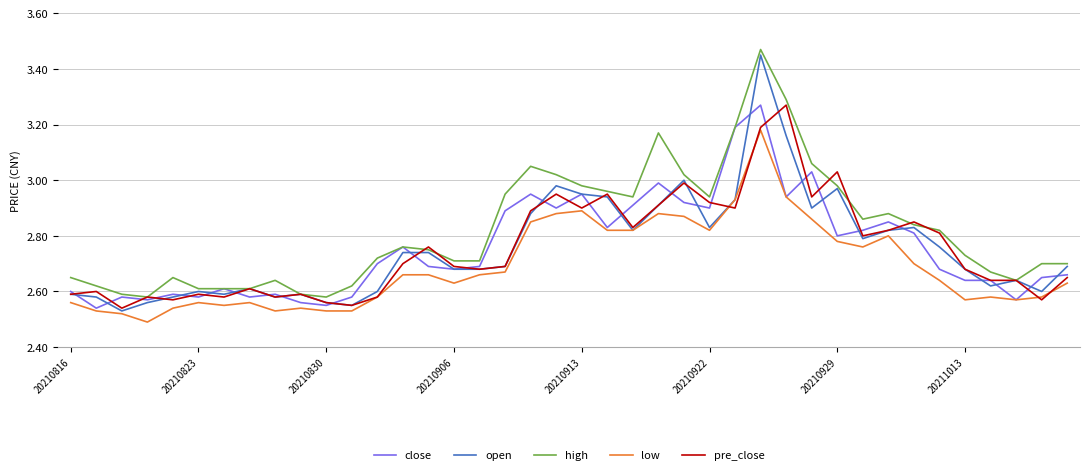

Which series has the largest range (max minus min)?

open